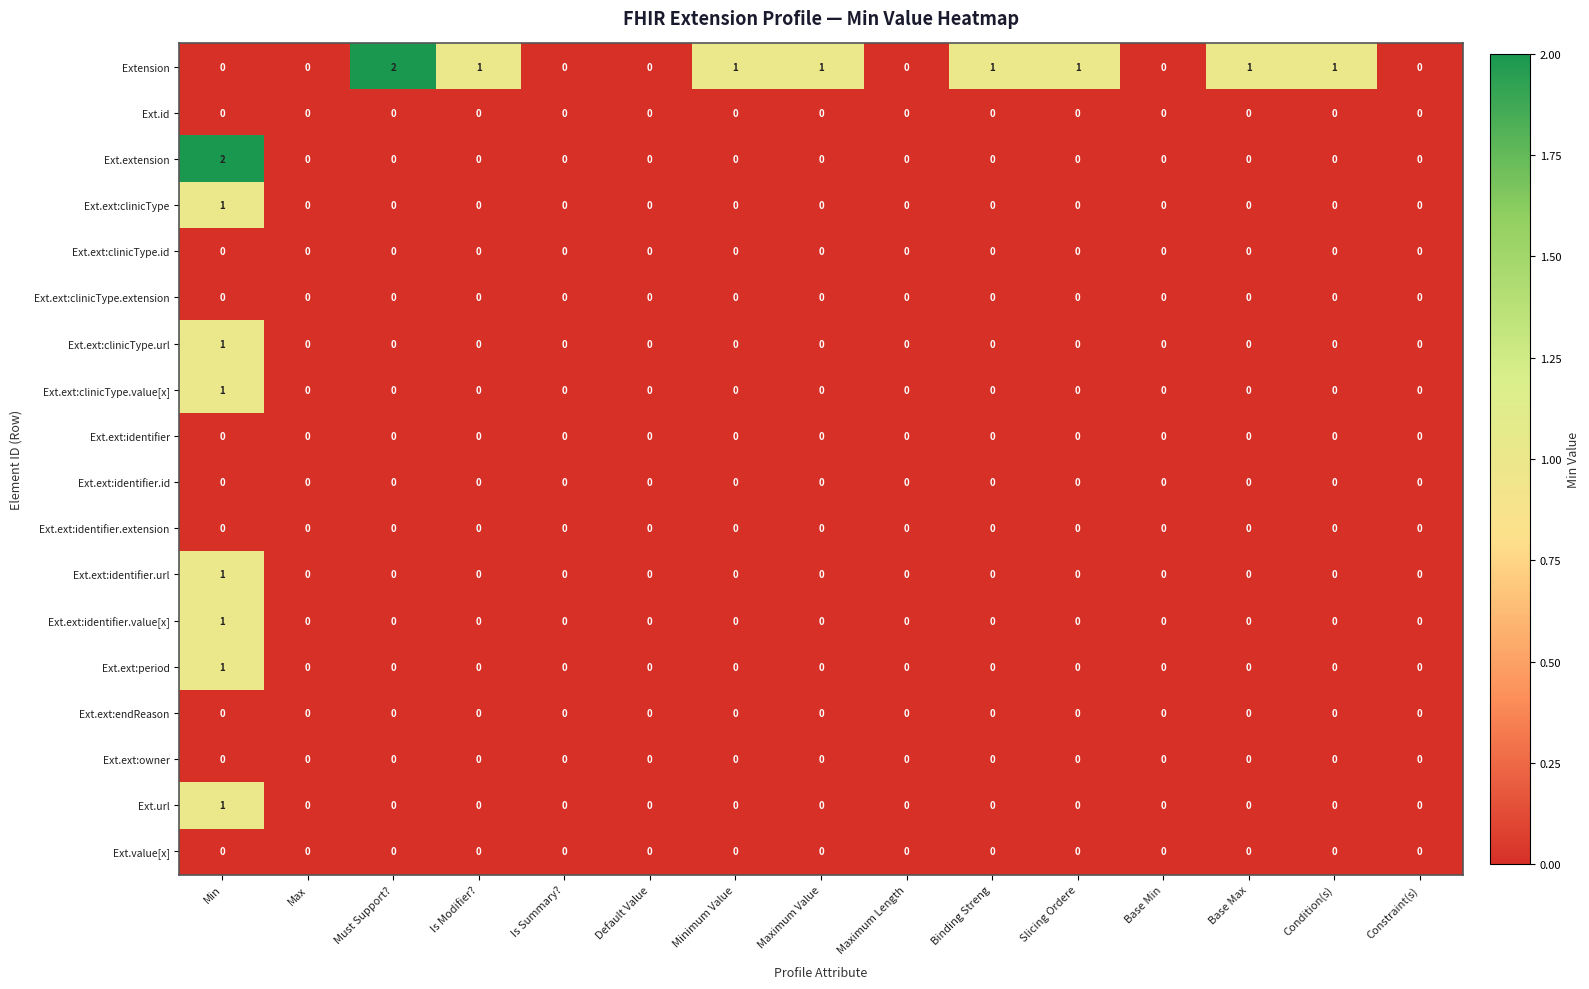

How many data points does each series have?

15